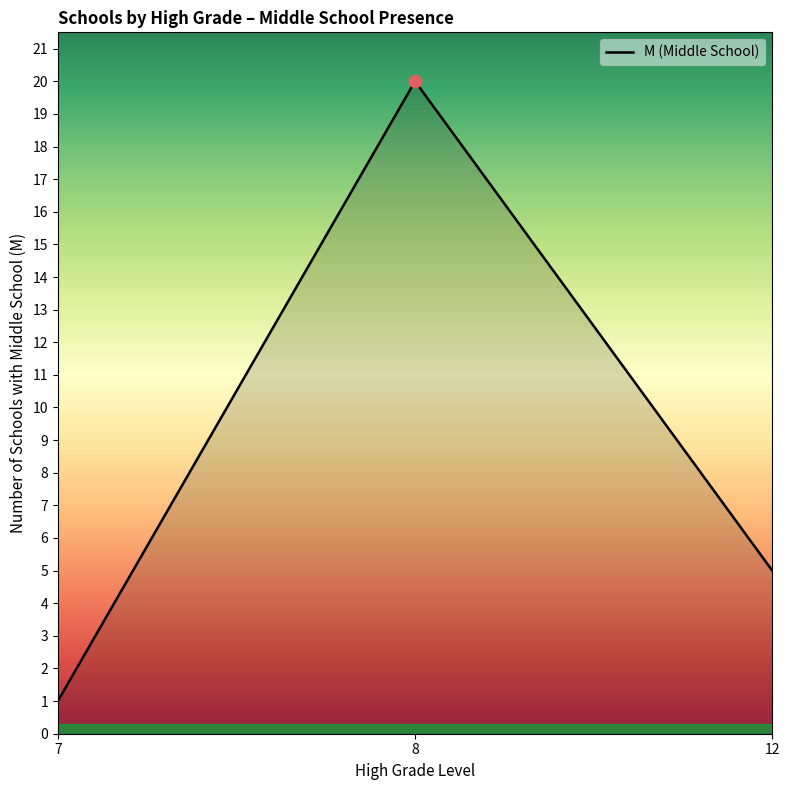

What is the ratio of the value at 7 to the value at 12?

0.2